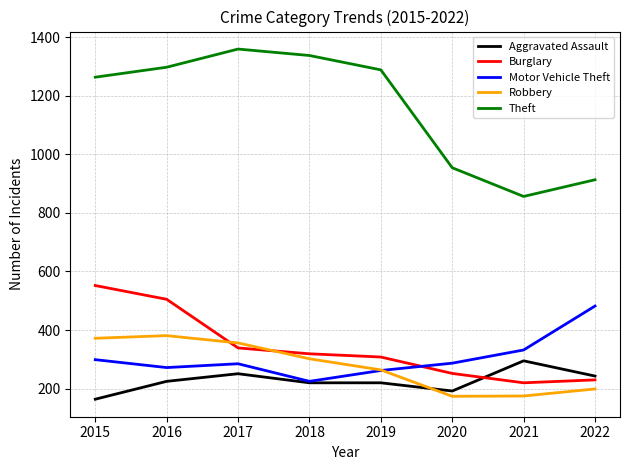

The value of Burglary at 2018 is 319. True or false?

True